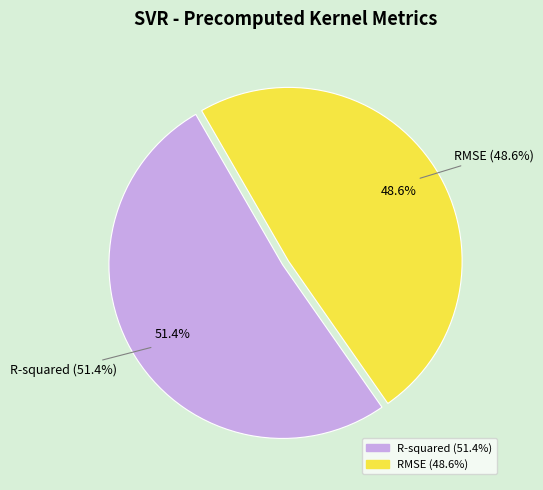

To the nearest percent, what percentage of the pie is R-squared?

51%